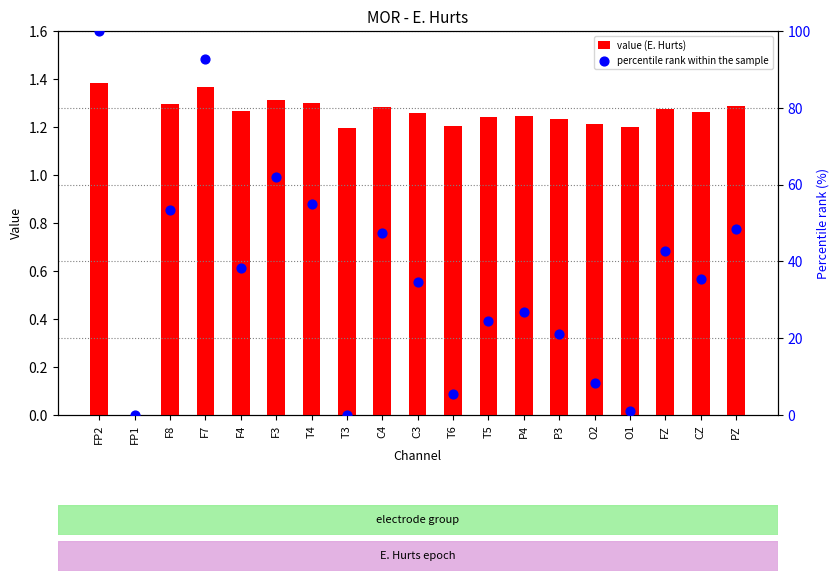

Is the value of value (E. Hurts) at P3 greater than the value of percentile rank within the sample at FP2?

No